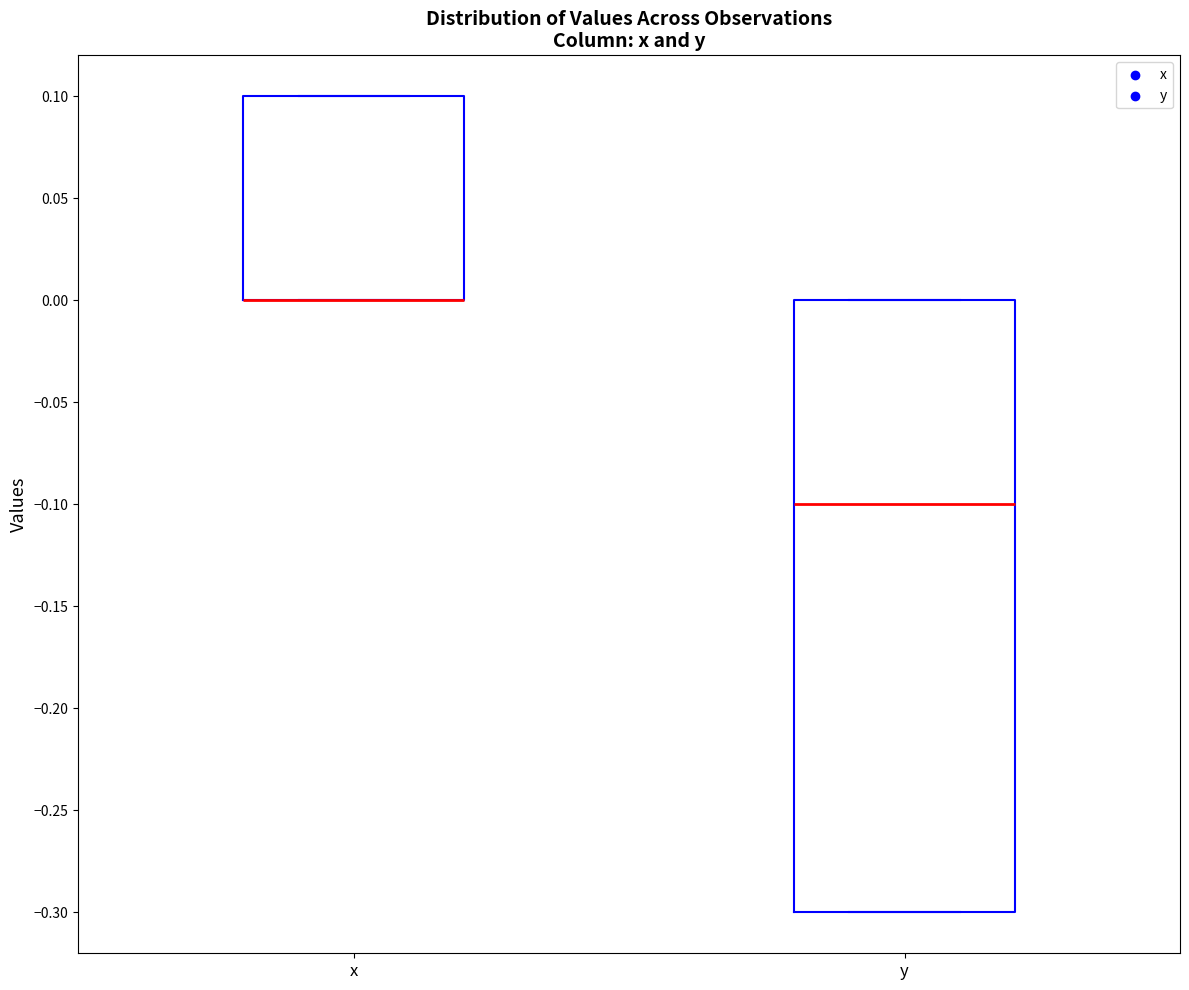

Reading left to right, read every box against the y-axis: the position of its median line, the range the box covers, and the ends of its whiskers. The values are not printed on the chart, so give them approximately, as read against the axis.

x: median 0.0 (drawn on the box's lower edge), box 0.0 to 0.1, whiskers 0.0 to 0.1
y: median -0.1, box -0.3 to 0.0, whiskers -0.3 to 0.0